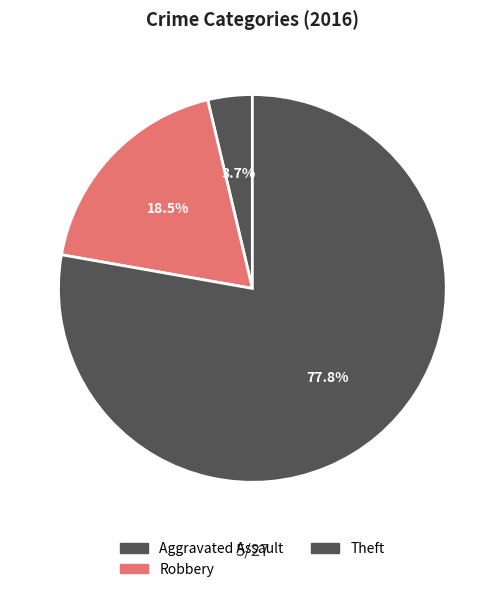

Count the number of slices in the pie.

3